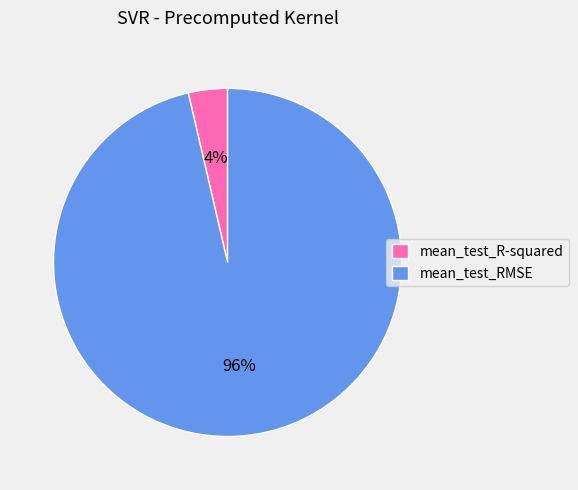

Combined, do mean_test_RMSE and mean_test_R-squared account for over 50%?

Yes